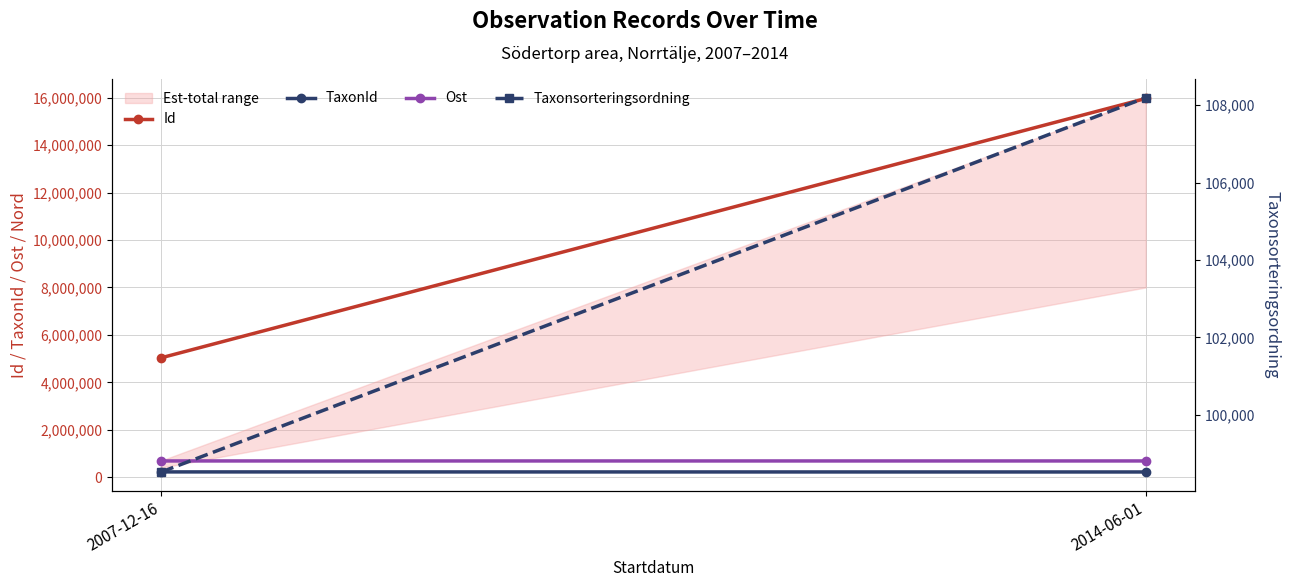

What is the value of the Ost point at the 2nd from the left?

684487